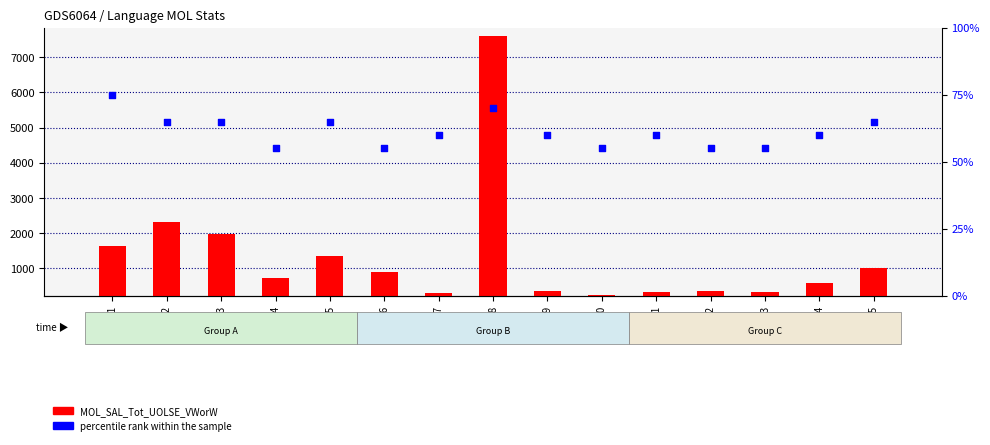

Which series has the widest spread of Y values?

MOL_SAL_Tot_UOLSE_VWorW